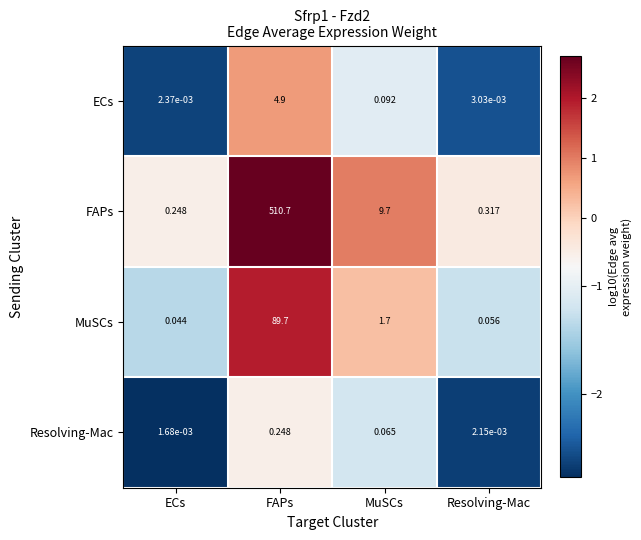

At ECs, list the series in order from largest to smallest.

FAPs, MuSCs, ECs, Resolving-Mac